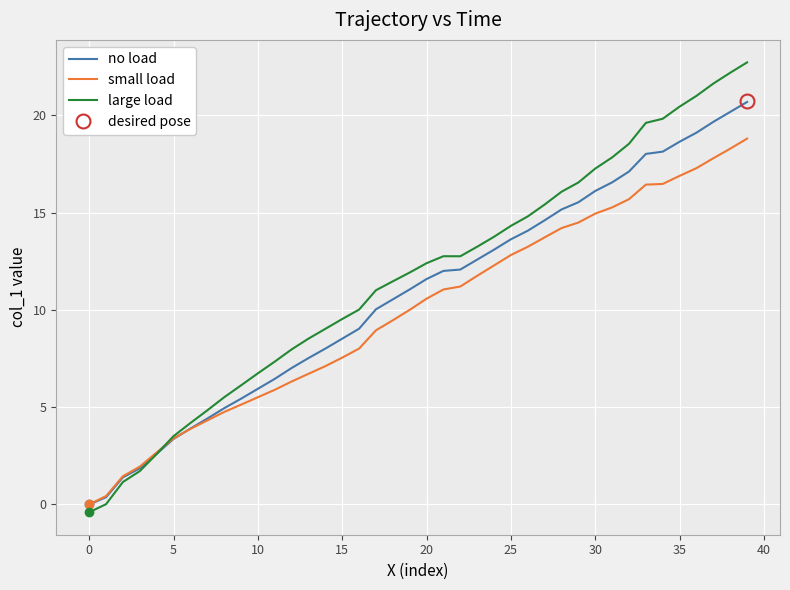

True or false: large load has a value of 12.4 at 35.

False